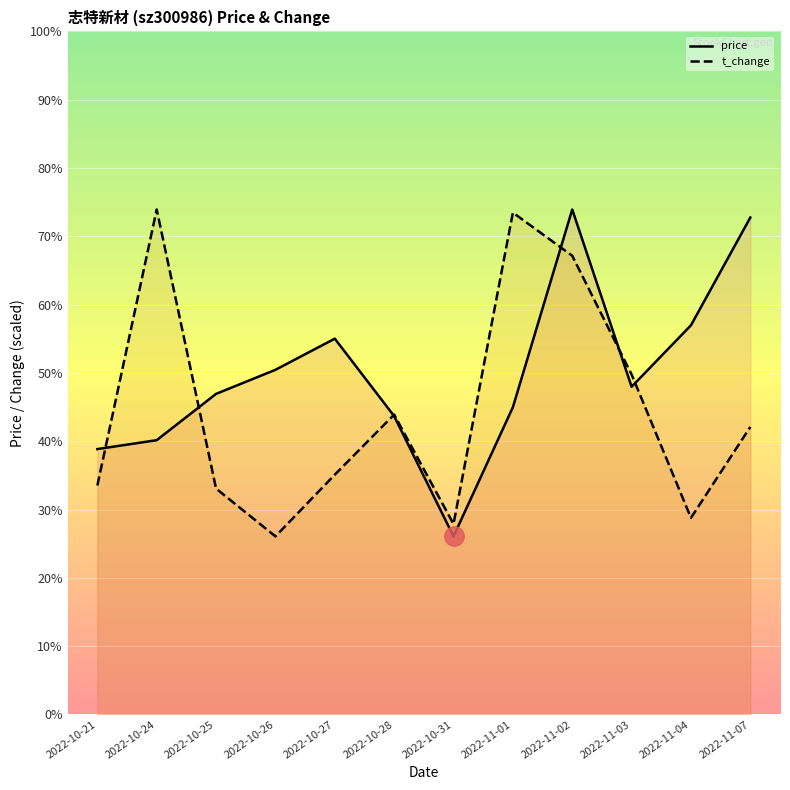

Is it true that t_change equals 55.2 at 2022-10-27?

False